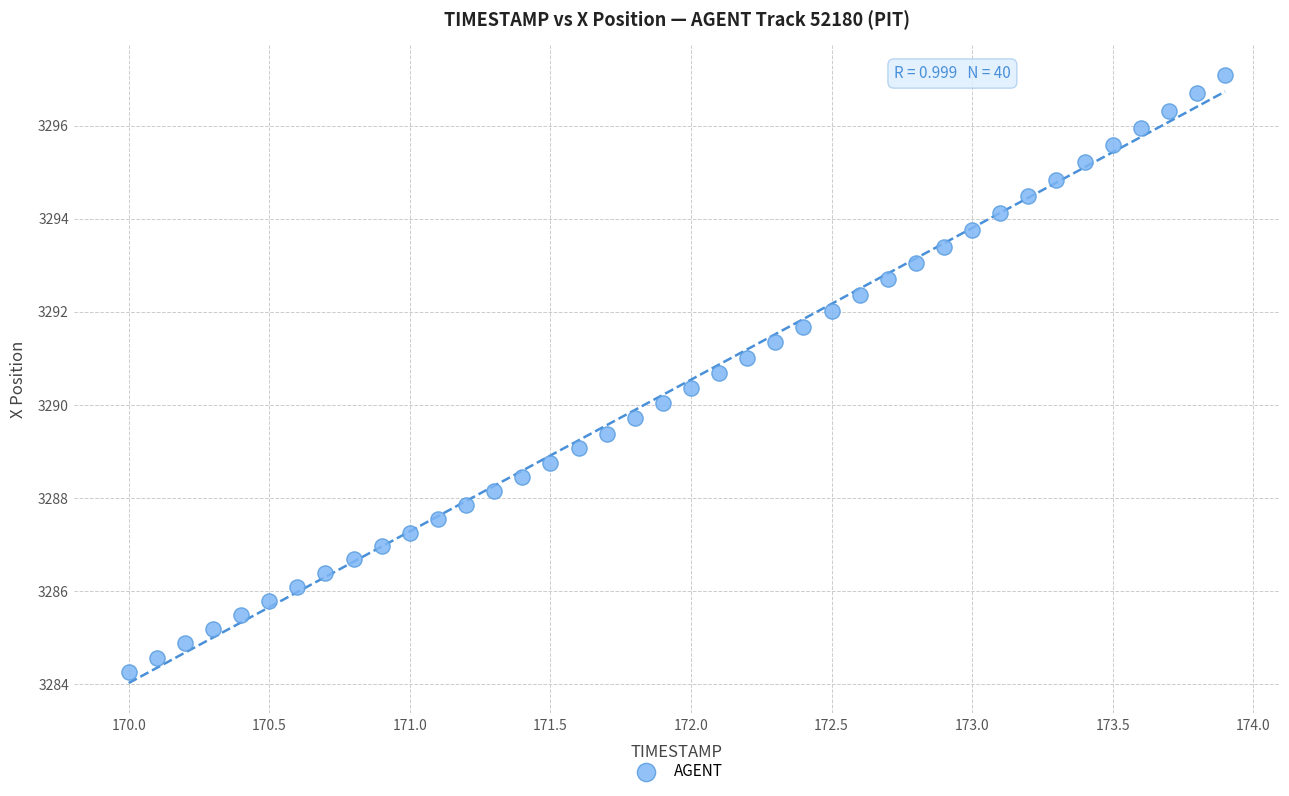

What is the range of X values (max minus min)?

3.9